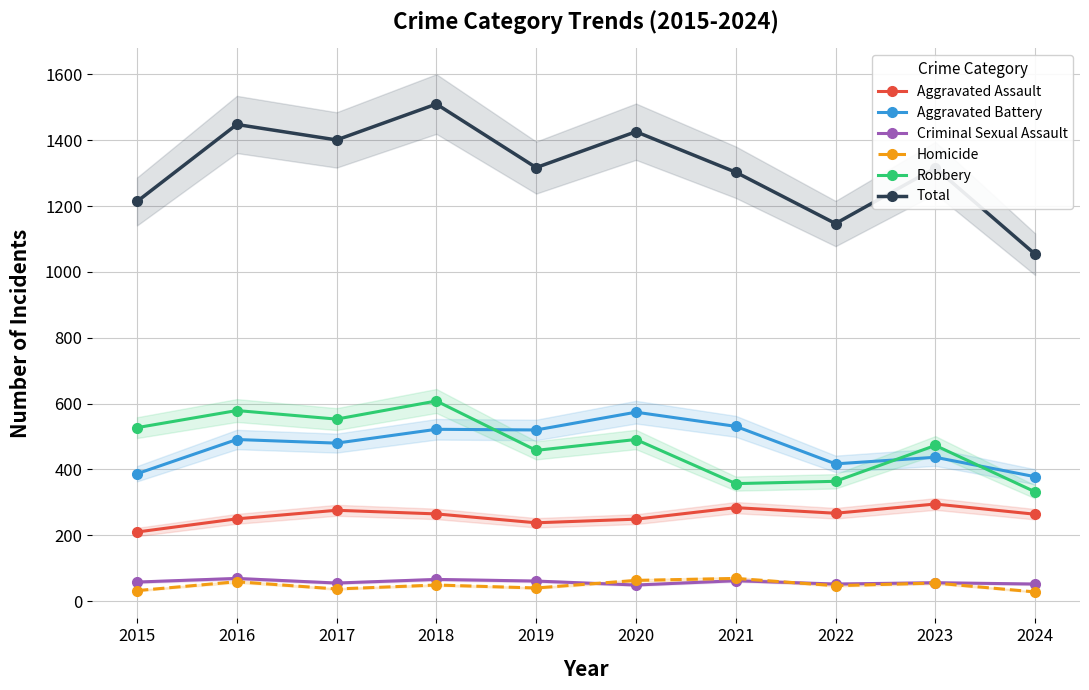

Reading left to right, what are all the values shown in this chart?

Aggravated Assault: 210	250	276	265	238	249	284	267	295	264
Aggravated Battery: 387	491	480	522	520	574	531	417	437	378
Criminal Sexual Assault: 58	69	55	66	61	49	62	52	56	52
Homicide: 32	59	37	49	40	63	69	47	55	28
Robbery: 527	579	553	608	458	491	357	364	473	332
Total: 1214	1448	1401	1510	1317	1426	1303	1147	1316	1054